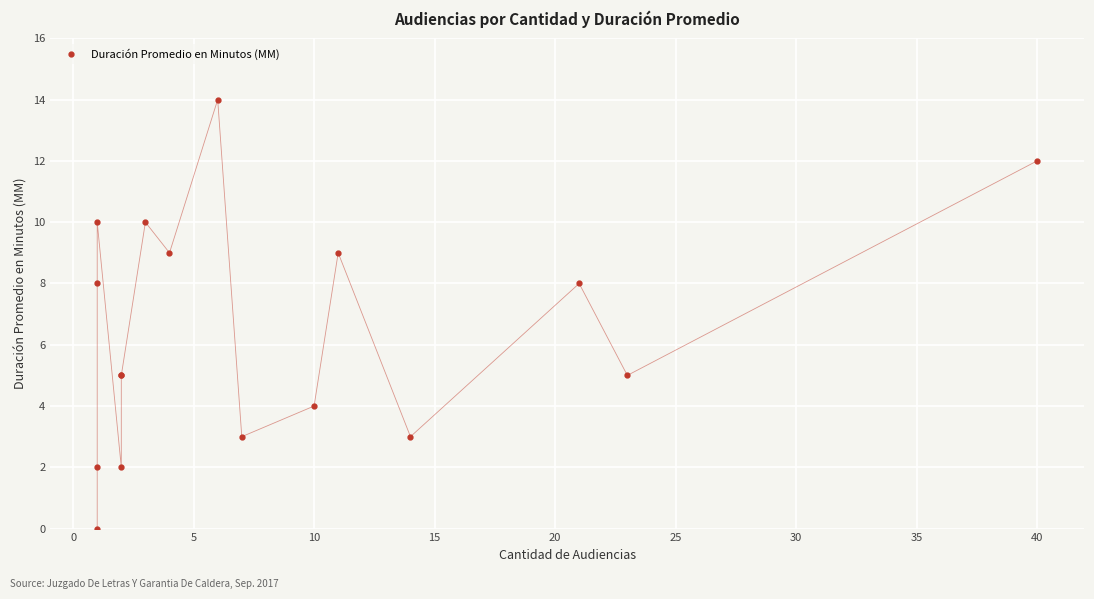

What is the difference between the second highest and minimum values?

12